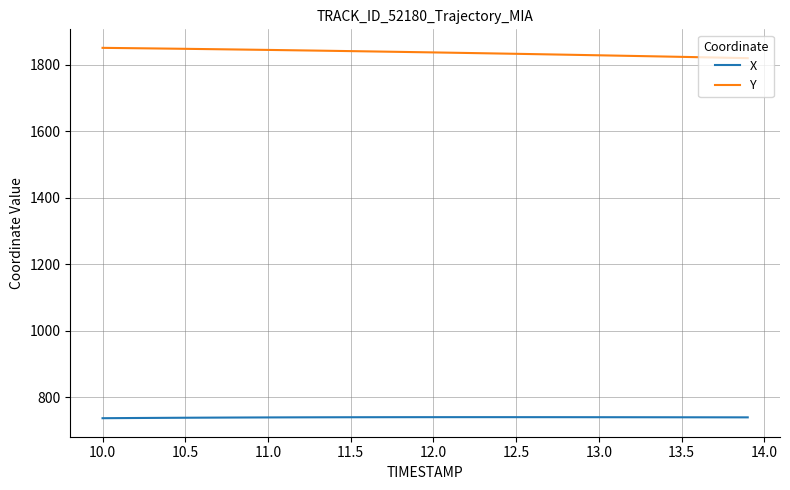

What is the smallest value displayed?

736.4